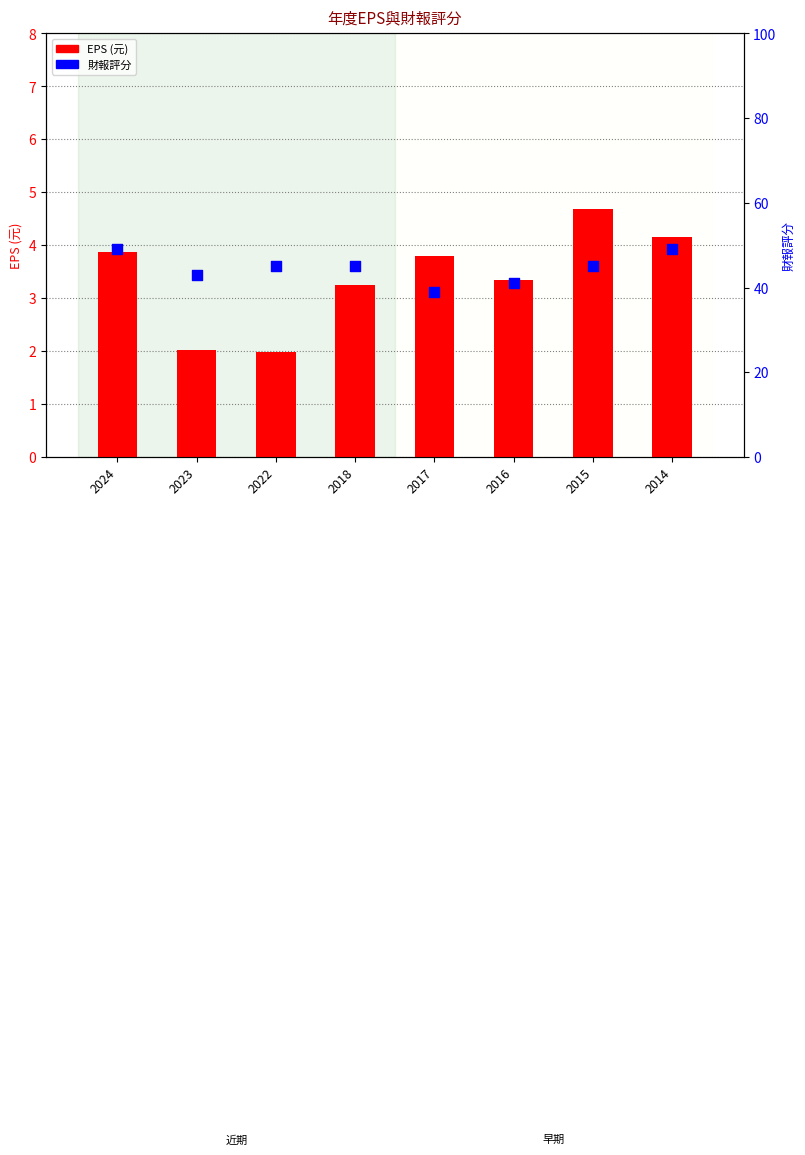

What are all the series names shown in the legend?

EPS, 財報評分